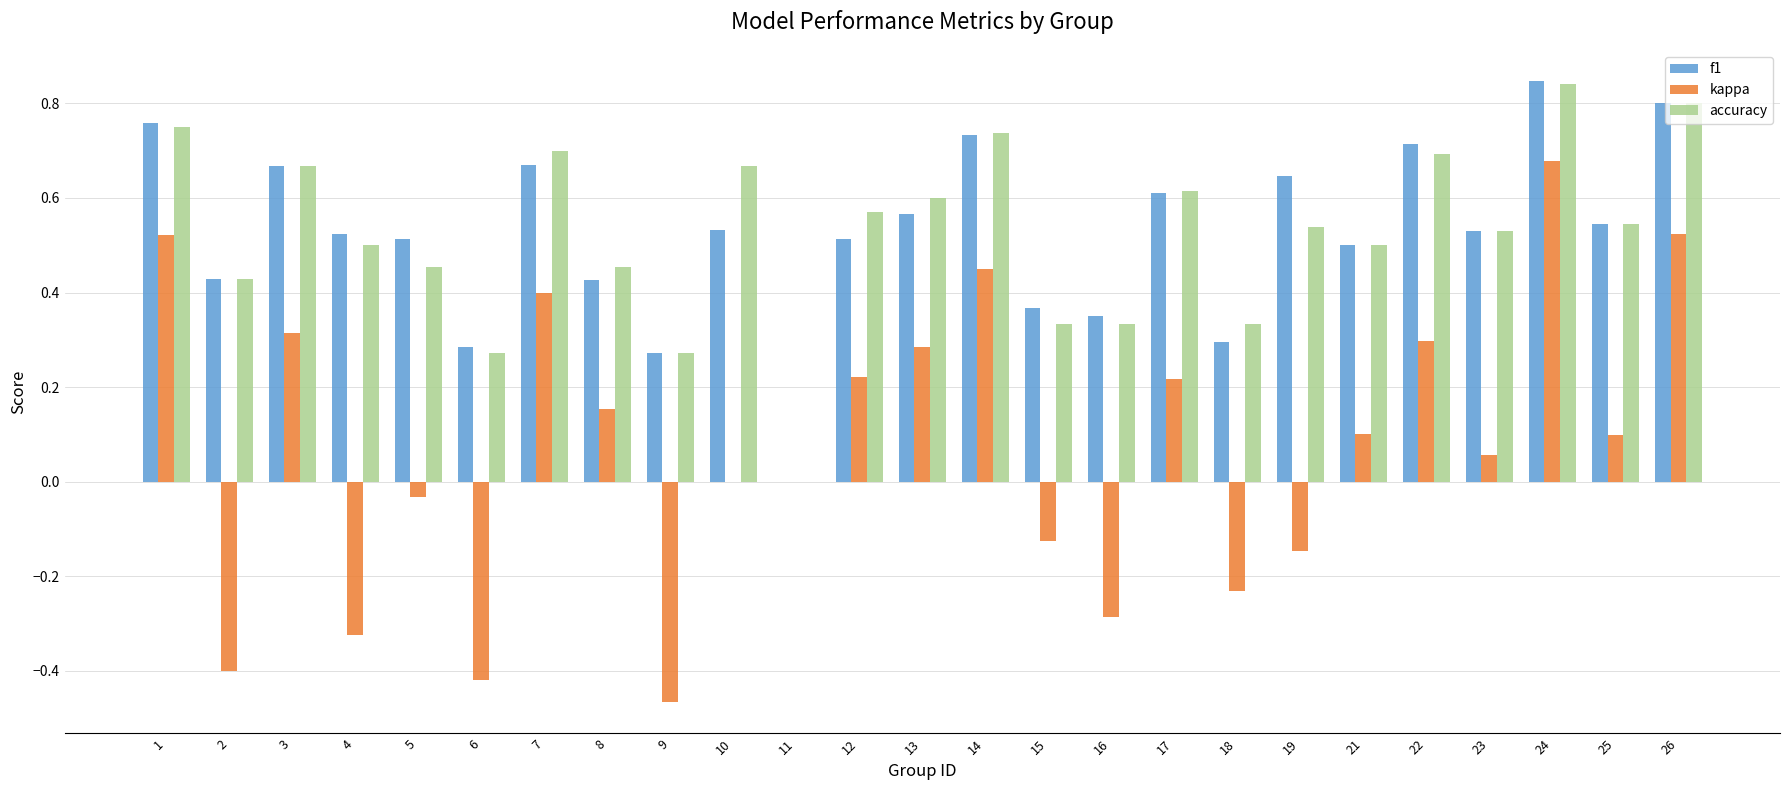

Are the bars horizontal?

No